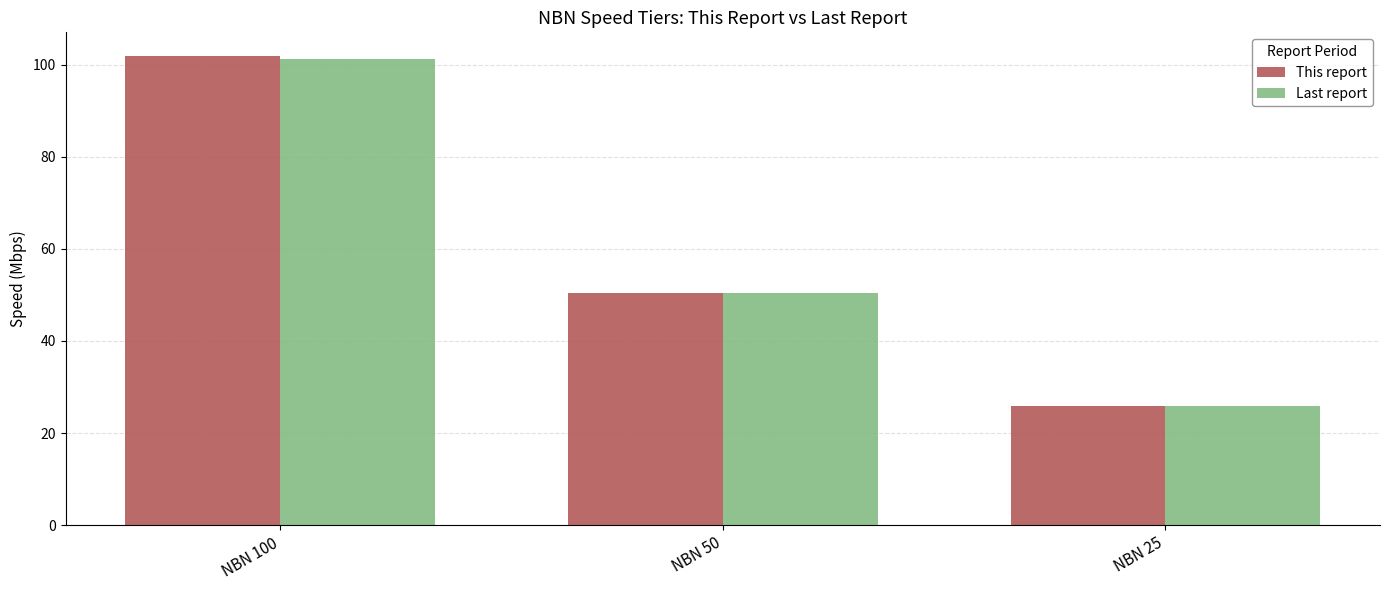

Between NBN 100 and NBN 50, which series saw the biggest shift?

This report